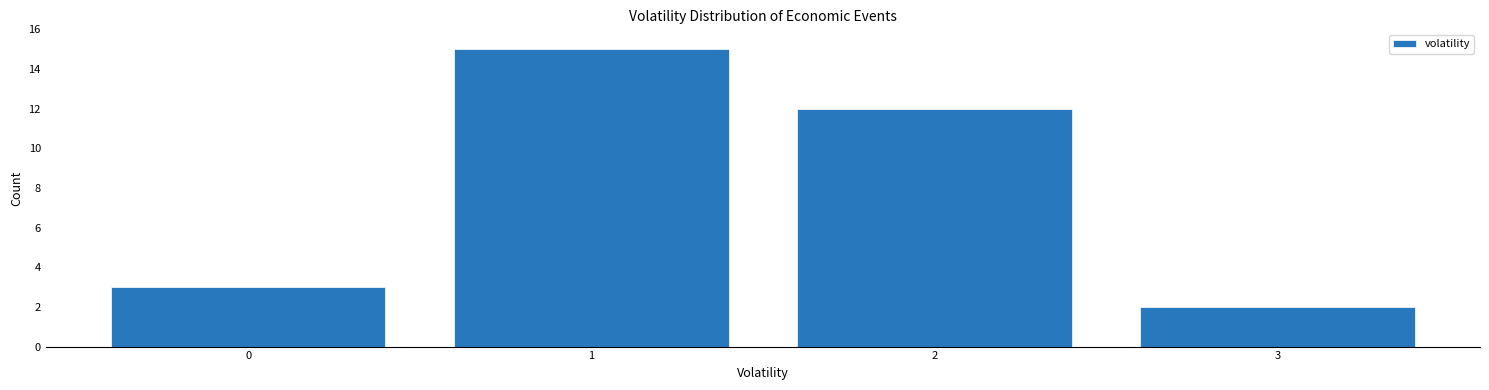

Reading left to right, transcribe all the data shown in this chart.

3	15	12	2